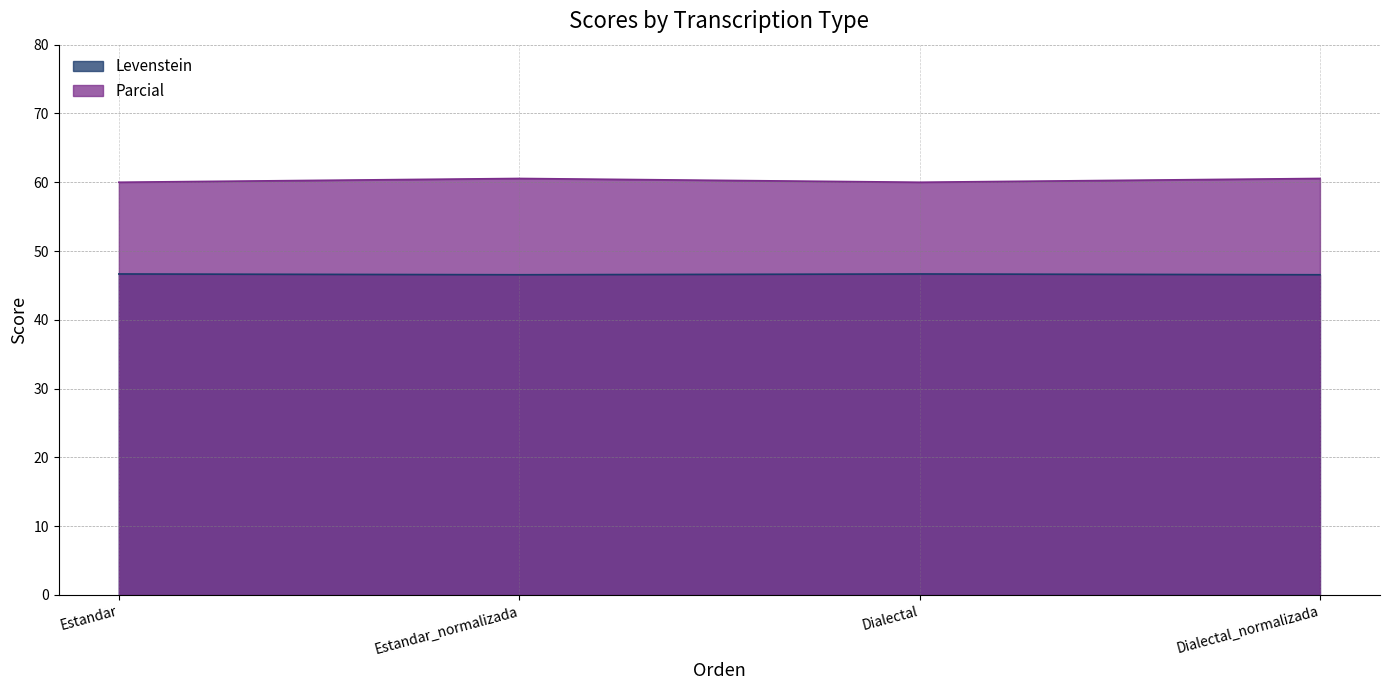

Is it true that Levenstein equals 70.4 at Dialectal_normalizada?

False